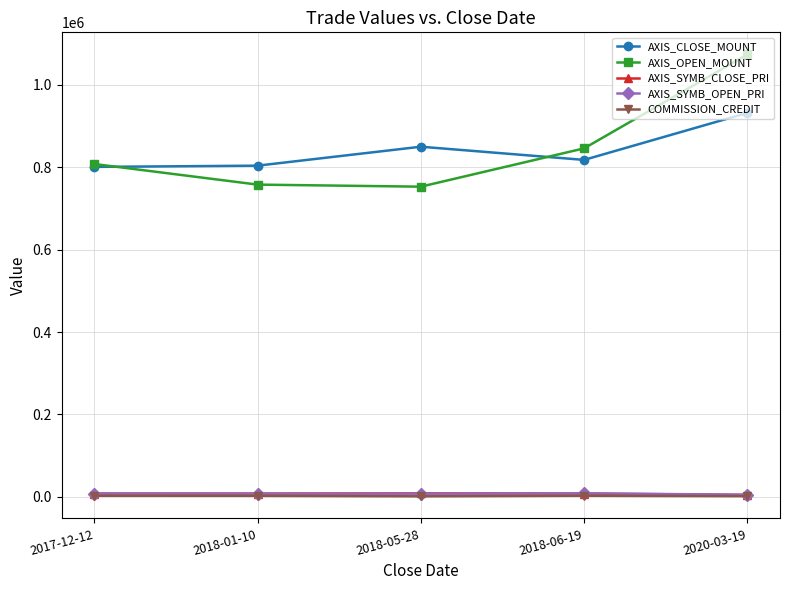

What is the maximum value for COMMISSION_CREDIT?

2841